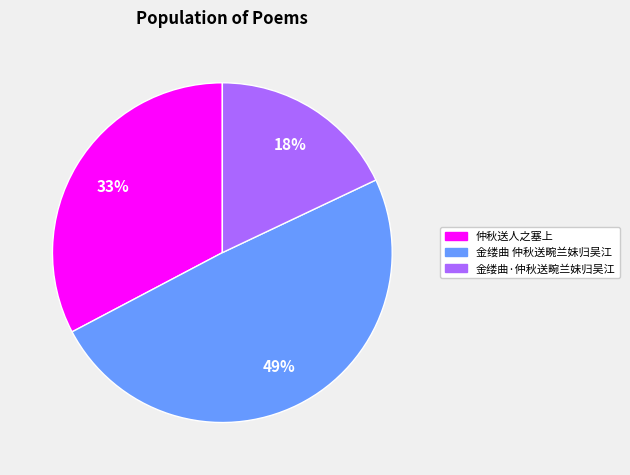

Is it true that 仲秋送人之塞上 is 39% of the pie?

False